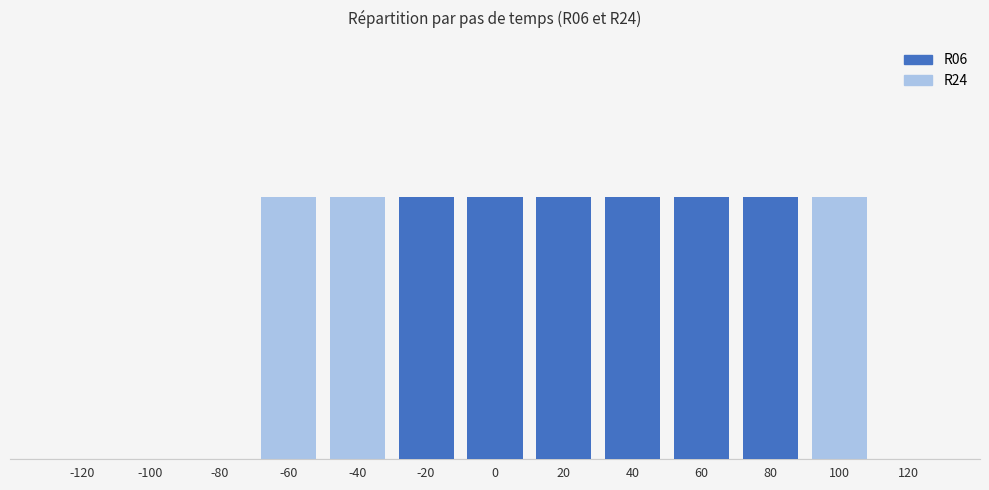

What is the average value of the R24 series?

1